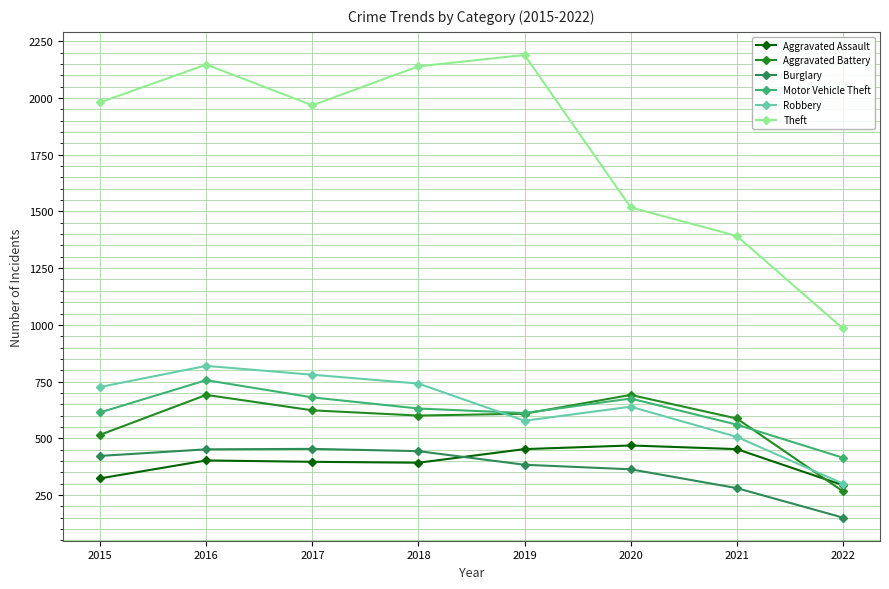

The Motor Vehicle Theft series shows 614 at 2015. True or false?

True